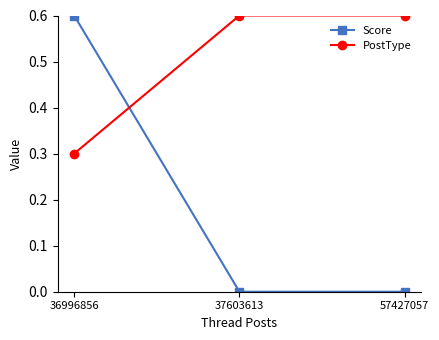

What is the sum of all Score values?

0.6